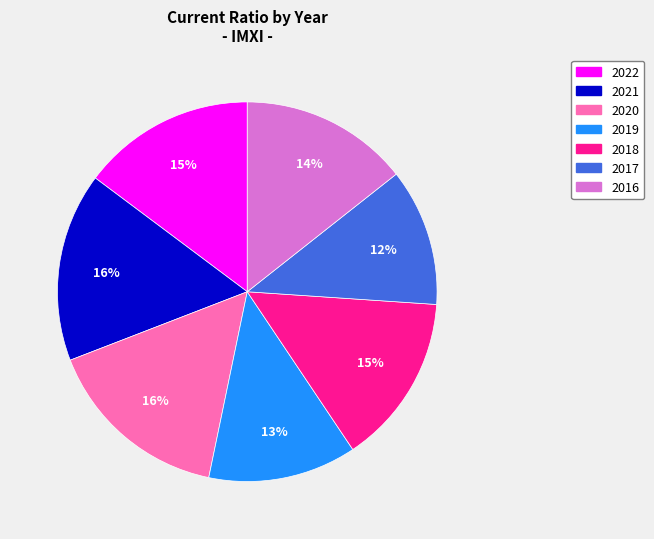

To the nearest percent, what is the difference between the largest and smallest slice percentages?

4%